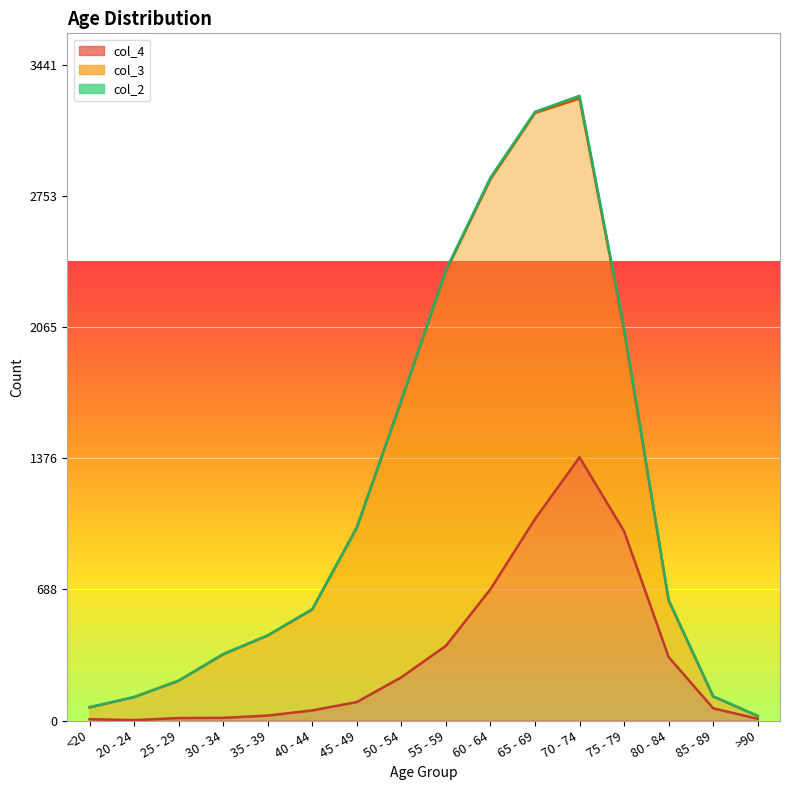

True or false: col_2 and col_3 cross at least once.

False